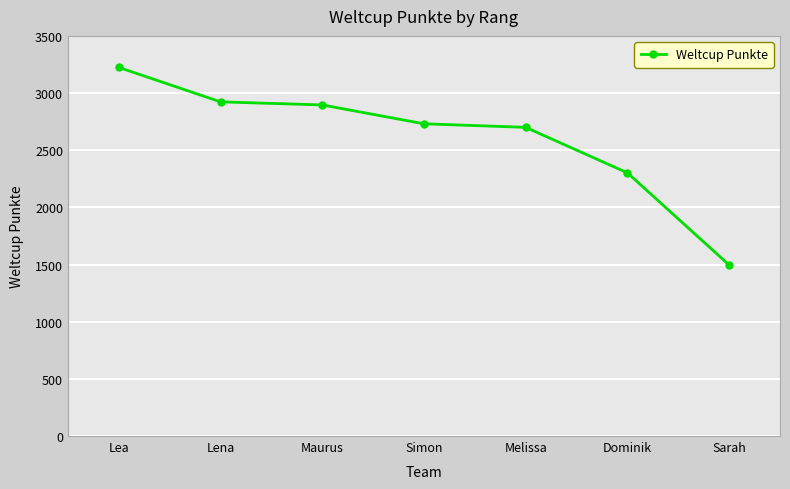

True or false: the data shows 2731 at Simon.

True